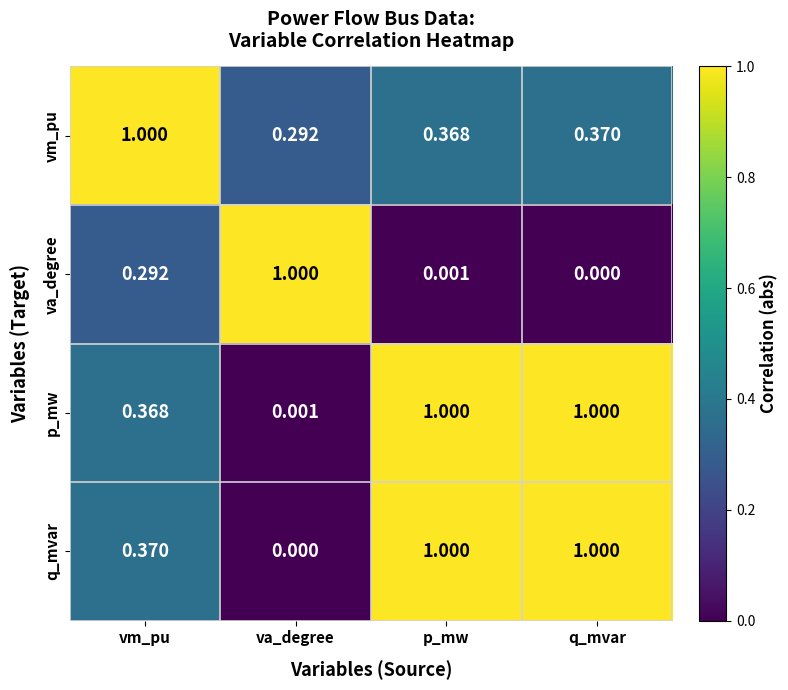

Which series has the largest total across all categories?

q_mvar